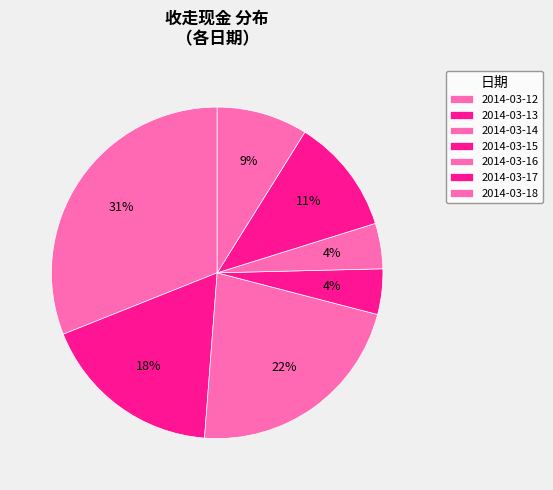

The 2014-03-12 slice represents 31% of the pie. True or false?

True